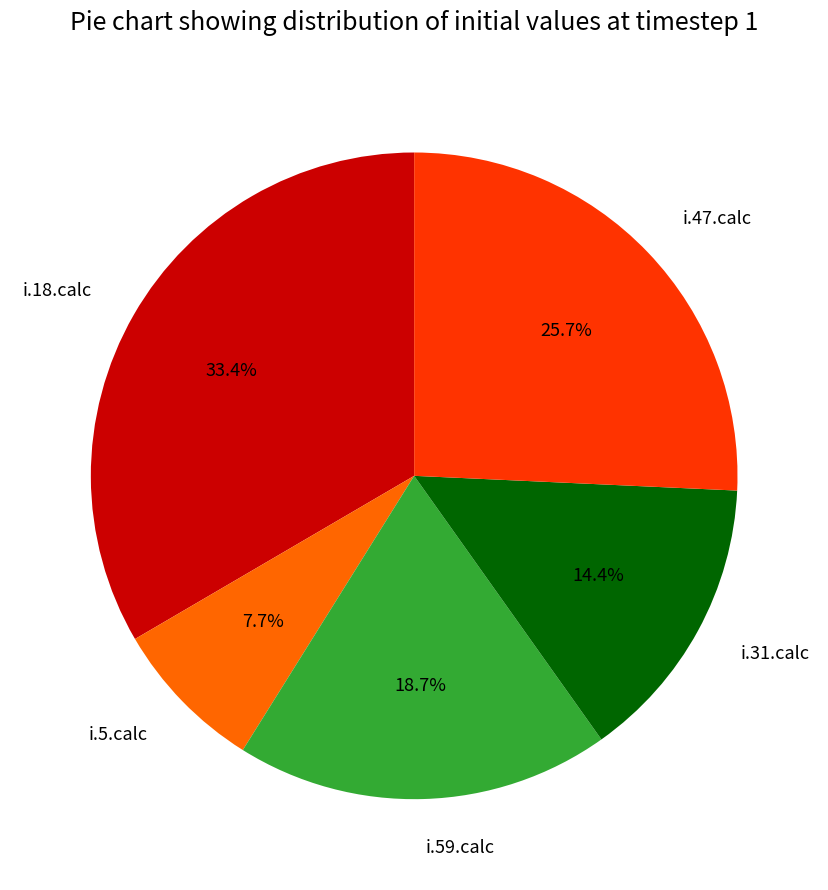

What is the largest slice in the pie chart?

i.18.calc